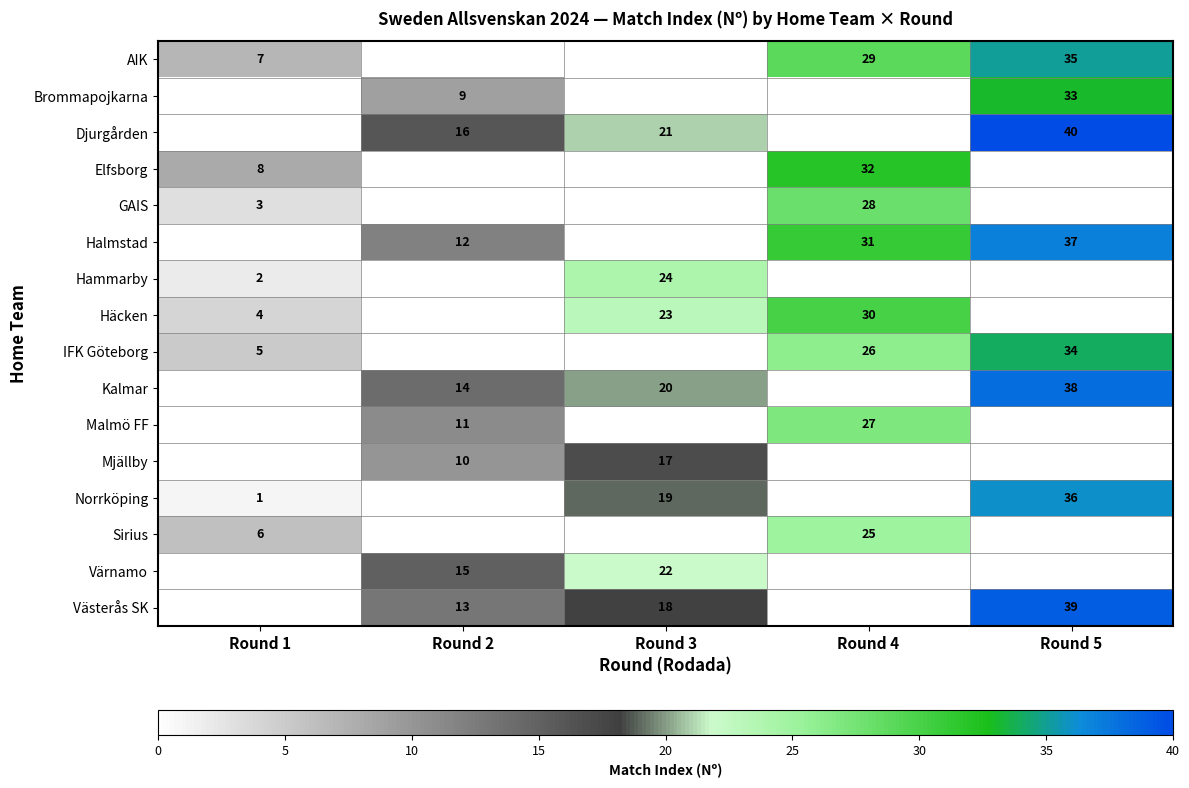

At how many categories does at least one series exceed 13?

4